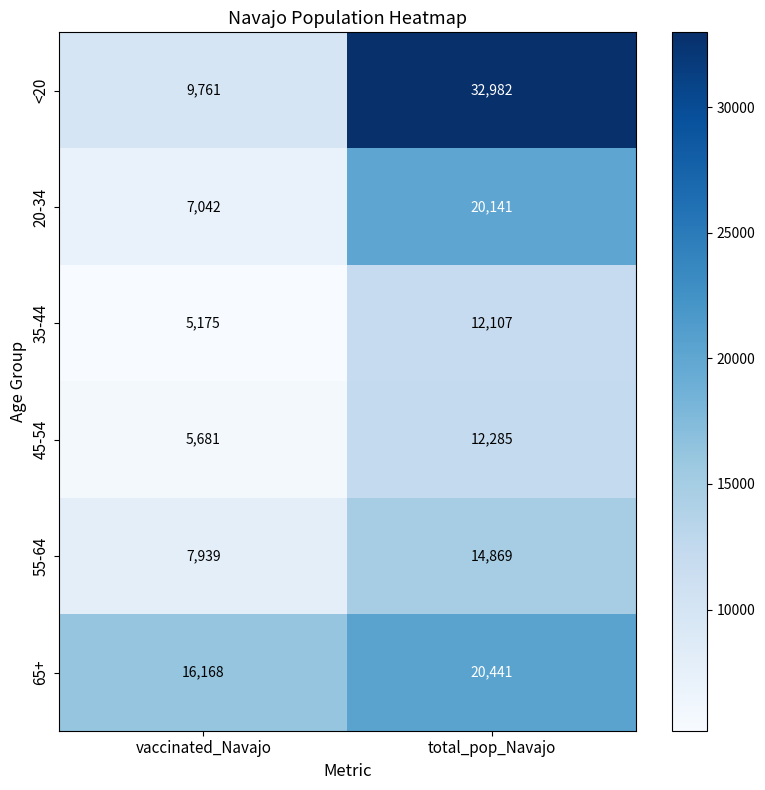

What is the approximate value of <20 at total_pop_Navajo, to the nearest 10?

32980